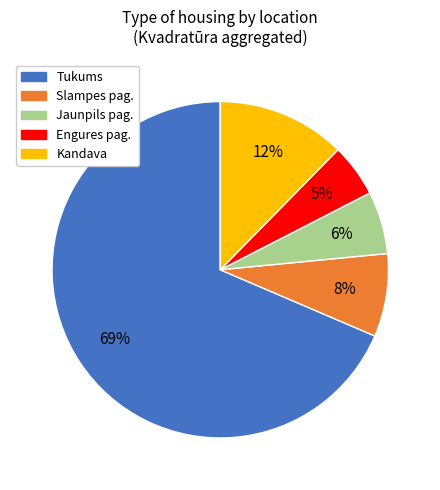

Is there a majority slice in this chart?

Yes